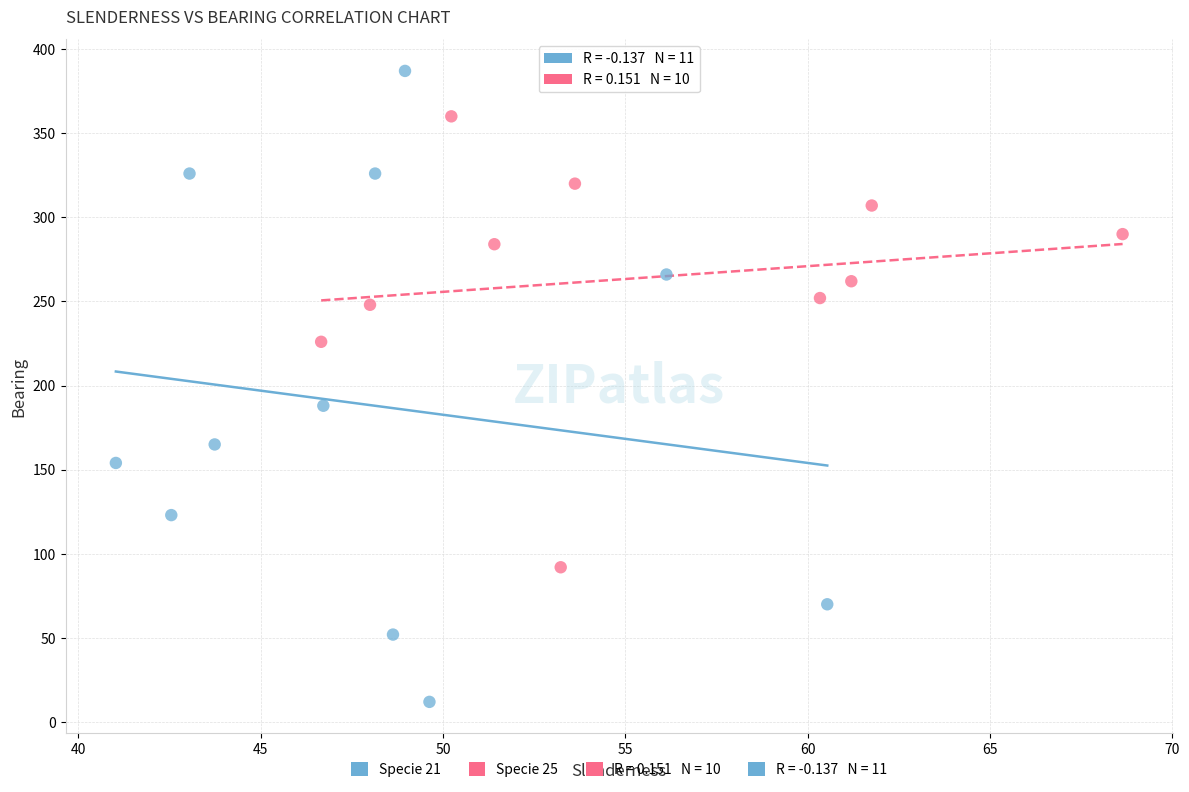

Which series contains the highest Y value?

Specie 21